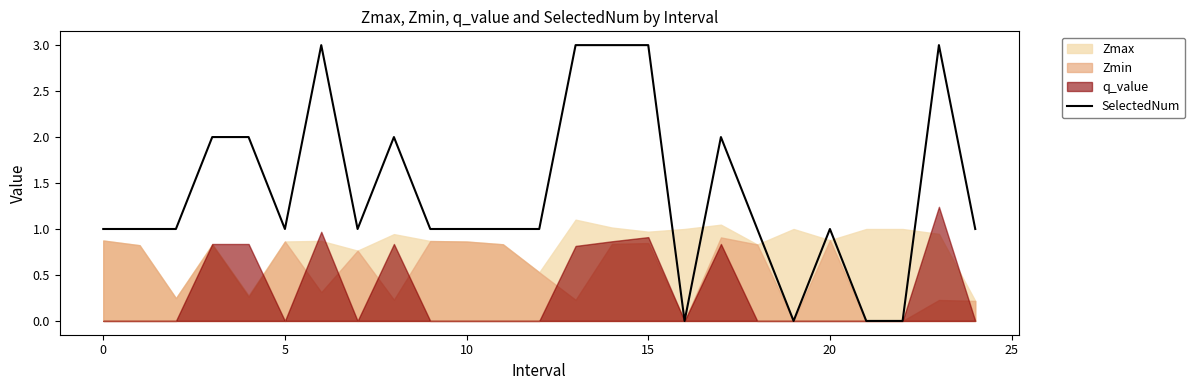

The SelectedNum series shows 1 at 0. True or false?

True